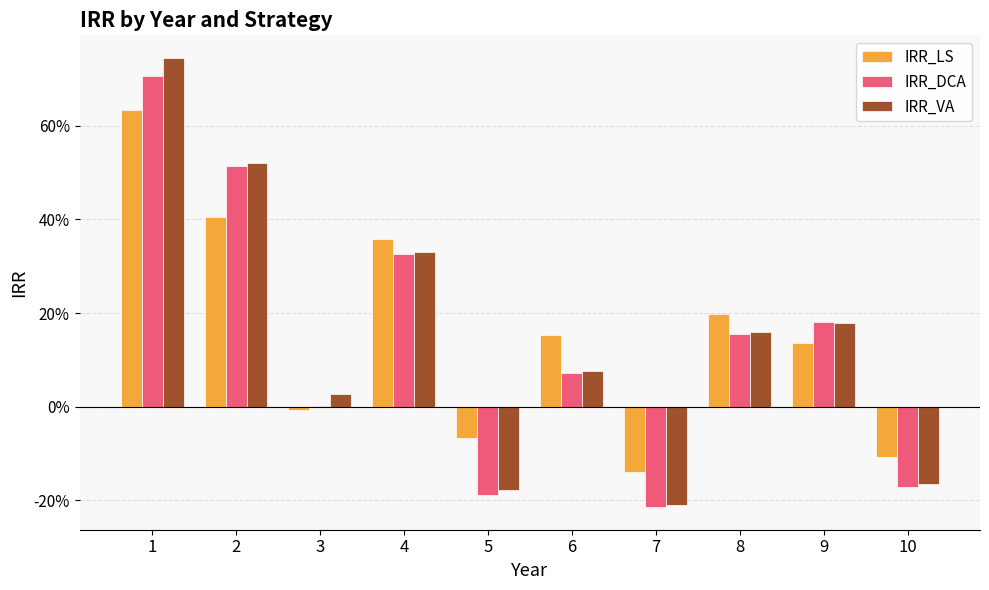

What is the difference between the IRR_LS values at 2 and 6?

0.3